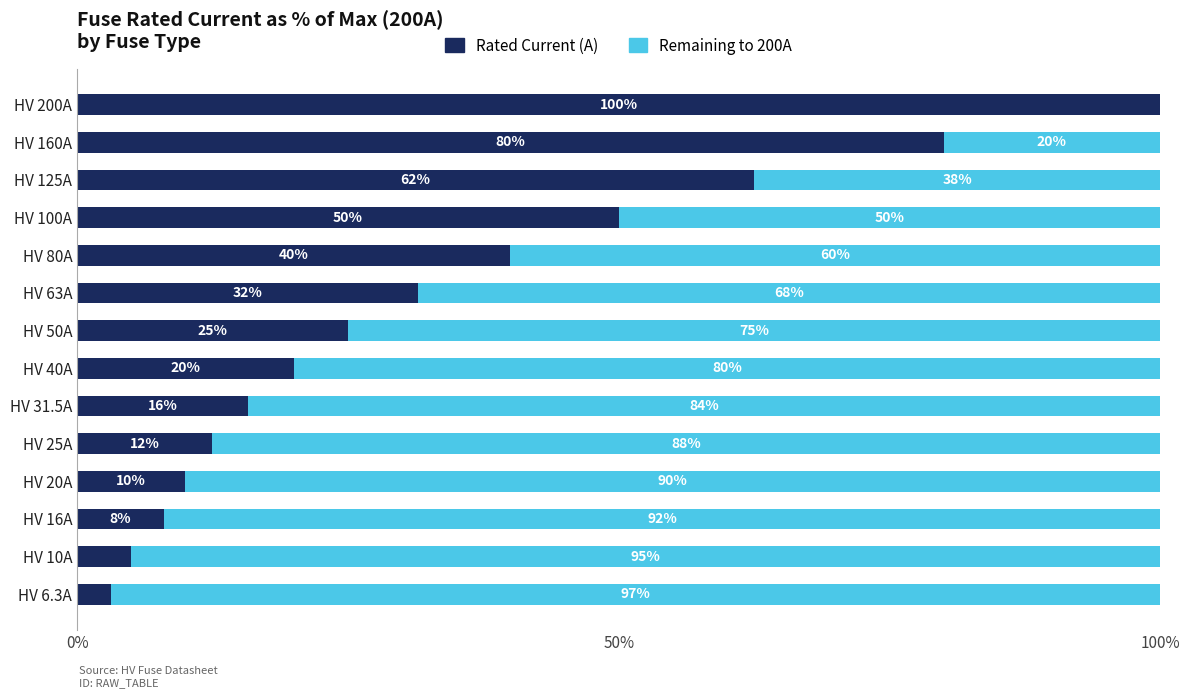

What is the approximate value of Rated Current (A) at HV 160A?

80.0